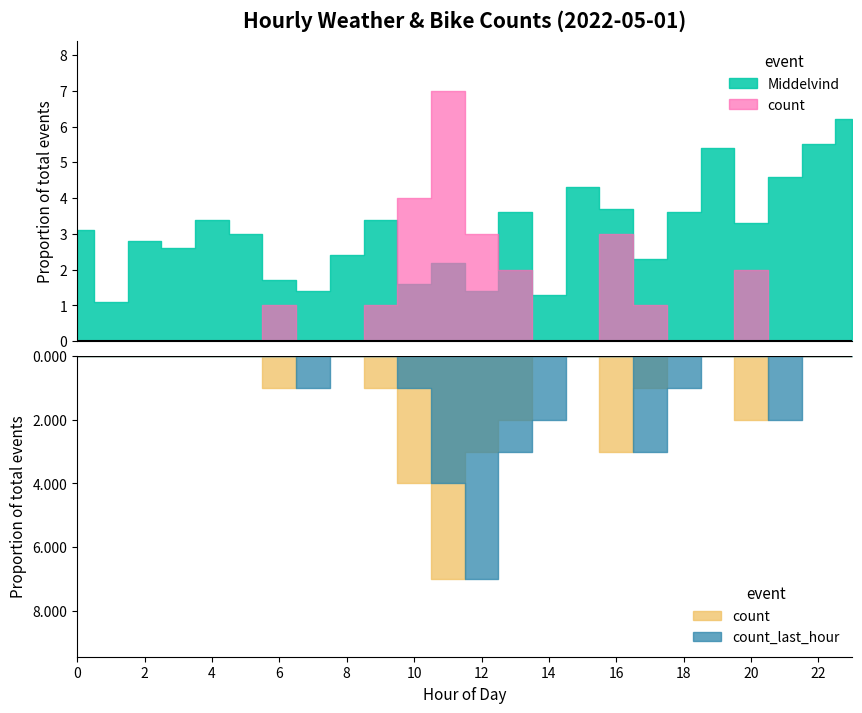

How many interior local peaks does the count series have?

4